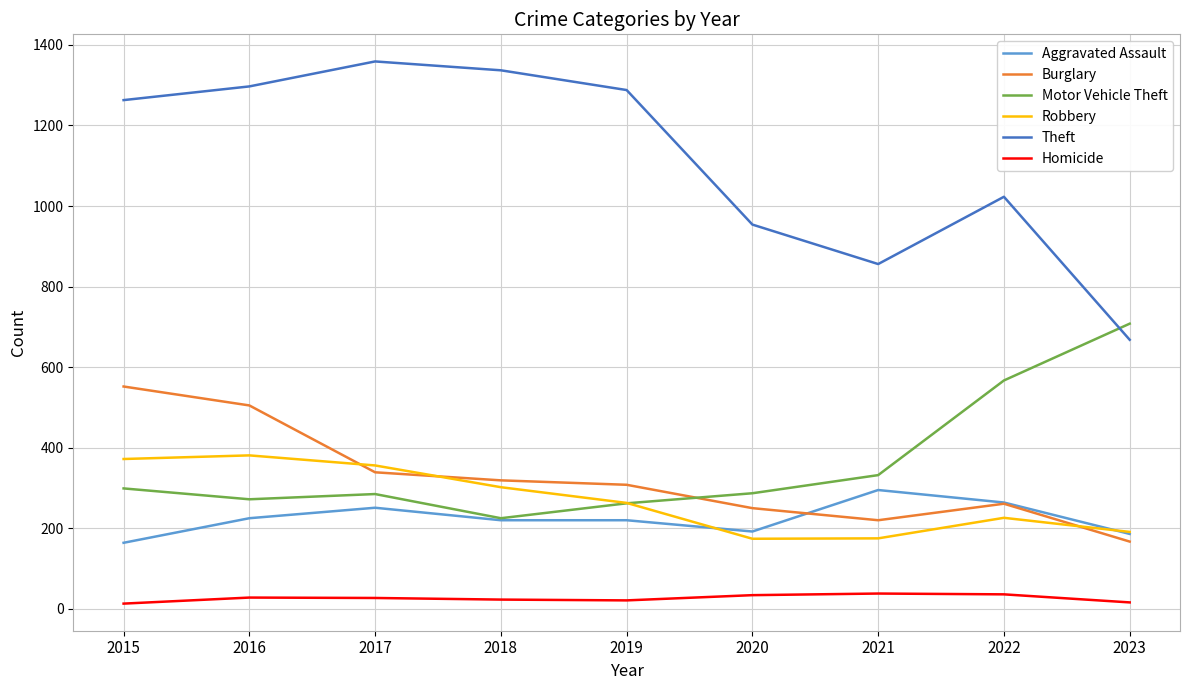

How many values in the Robbery series are below 263?

4